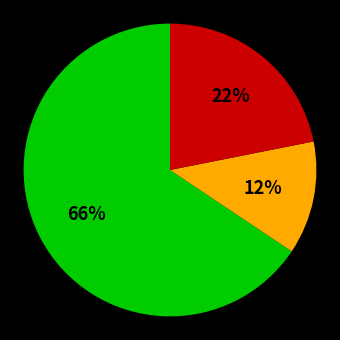

Is there a majority slice in this chart?

Yes